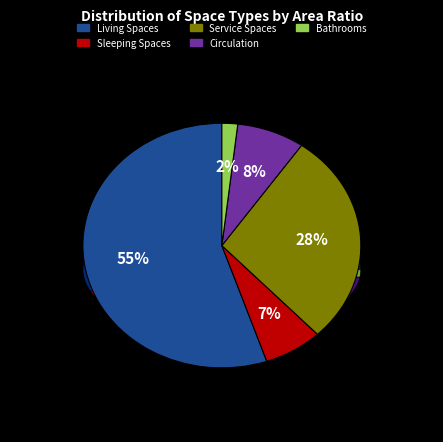

To the nearest percent, what portion does BED represent?

7%